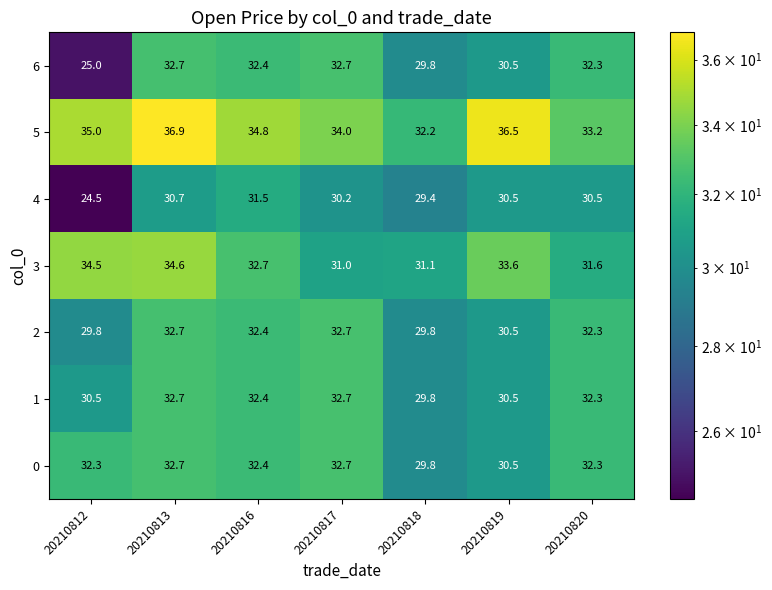

Read the 6 value at 20210818.

29.8